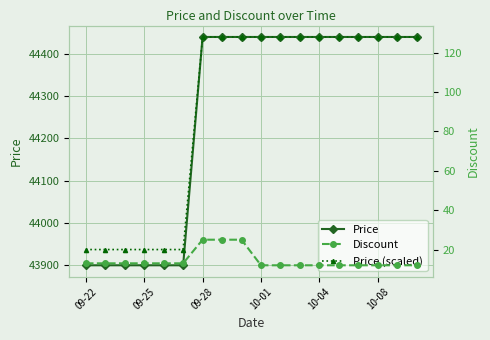

What is the highest value of the Price series?

44440